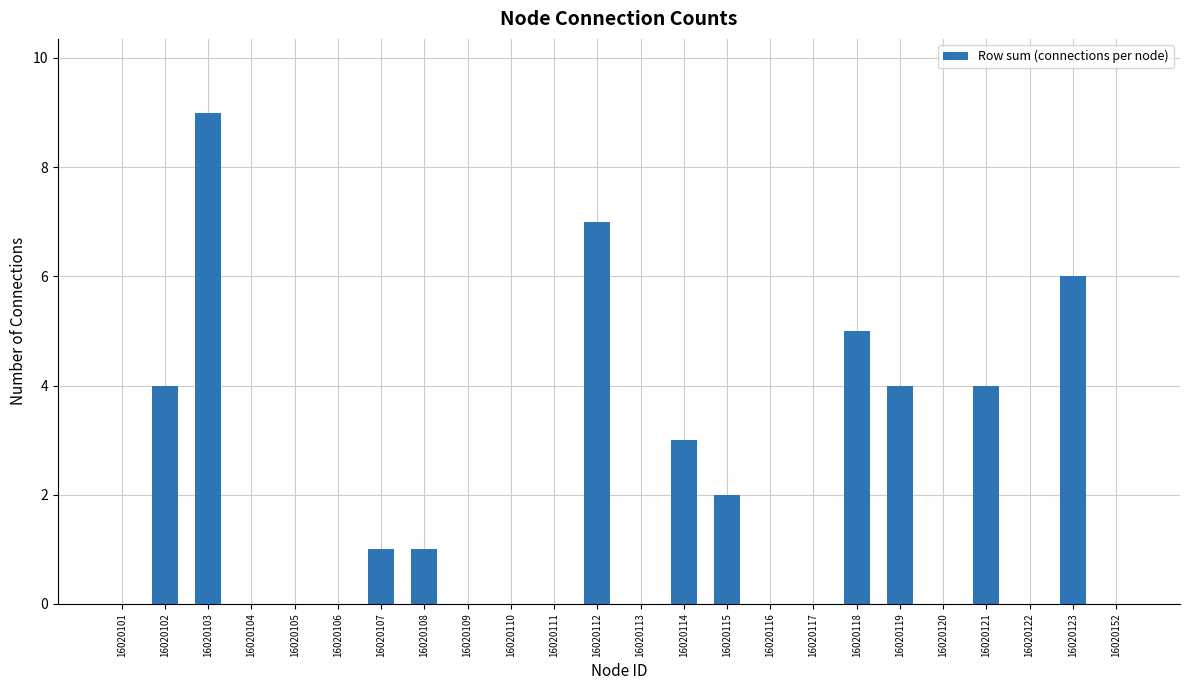

Approximately how many times larger is the value at 16020121 compared to 16020119?

1.0